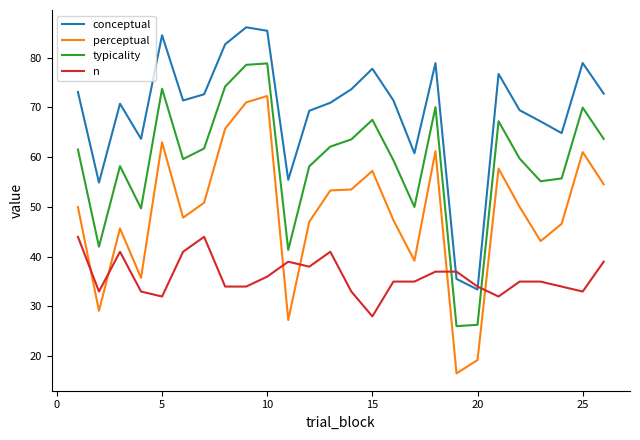

True or false: perceptual and typicality intersect in this chart.

False